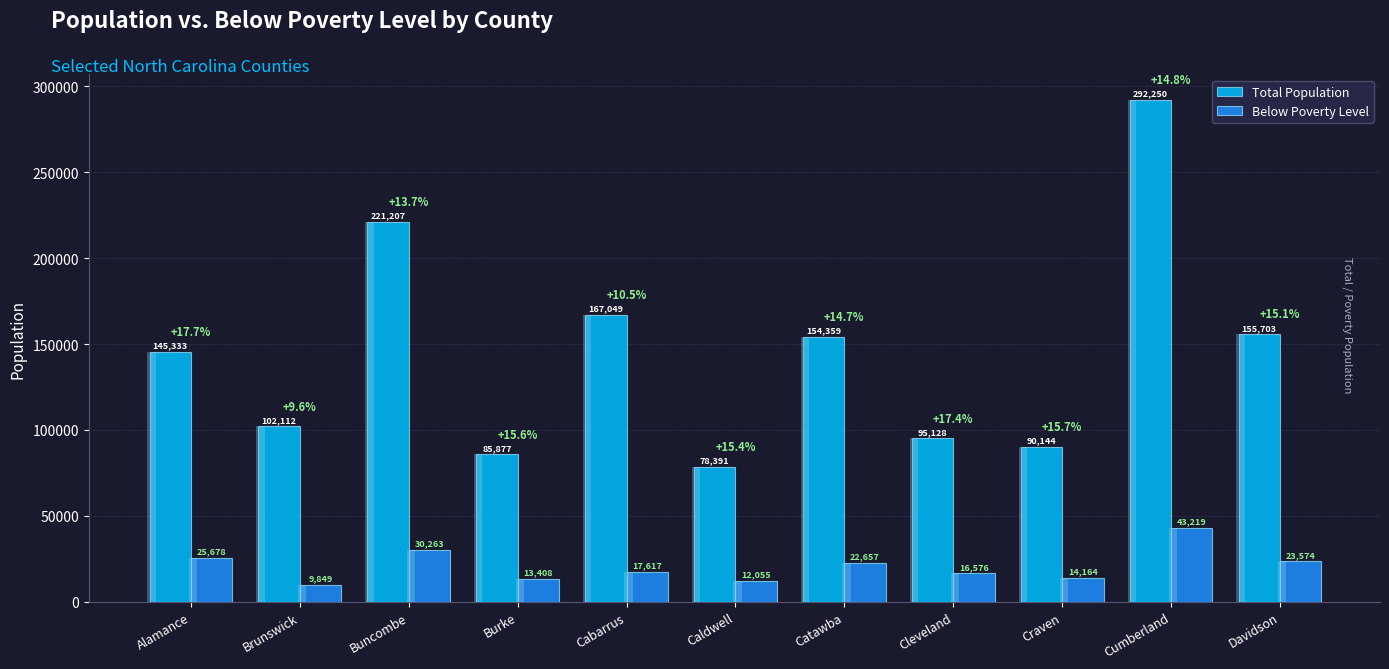

What is the difference between the Below Poverty Level values at Craven and Davidson?

9410